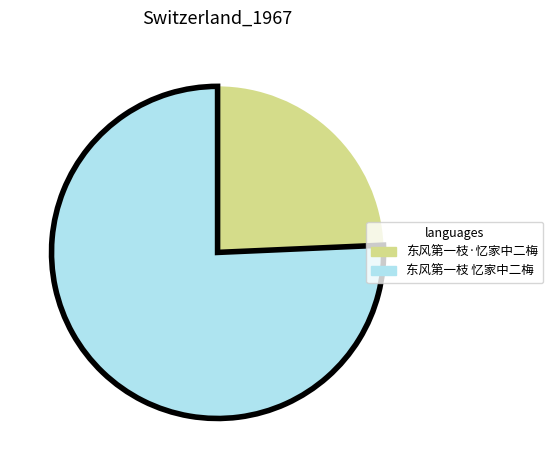

Between 东风第一枝·忆家中二梅 and 东风第一枝 忆家中二梅, which is larger?

东风第一枝 忆家中二梅